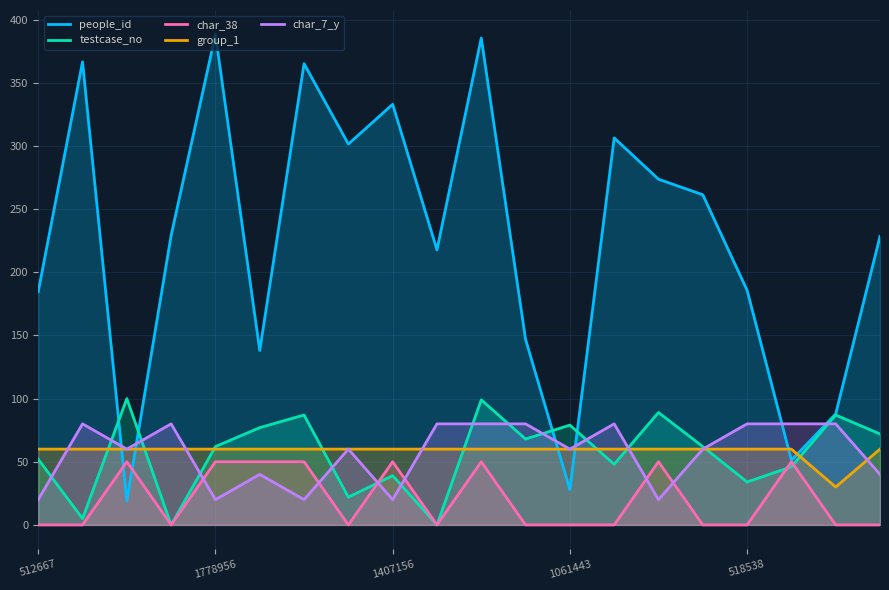

How many categories are shown in the chart?

20